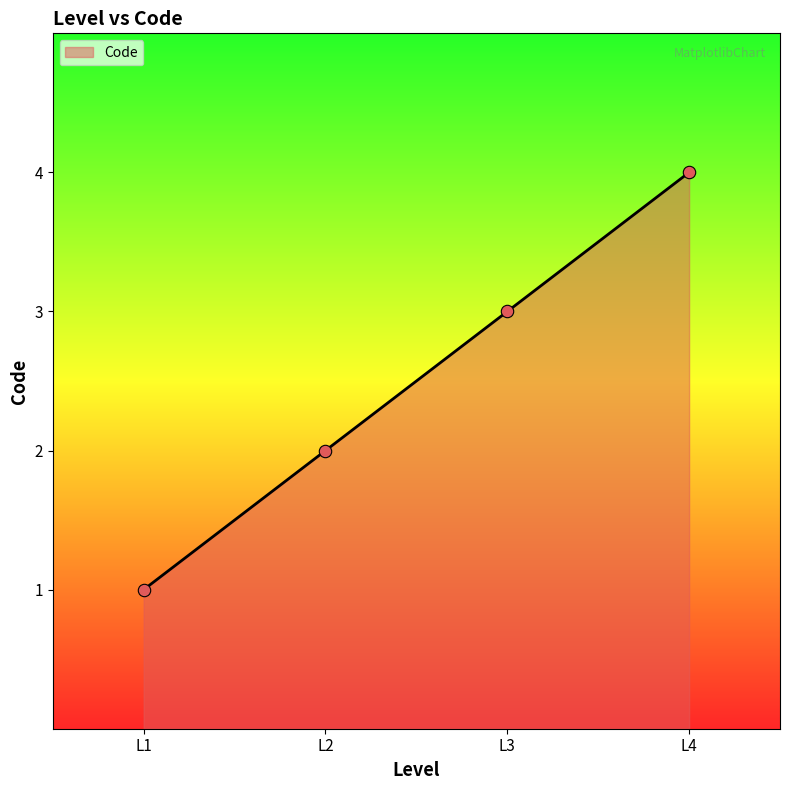

Which has a higher value, L1 or L3?

L3